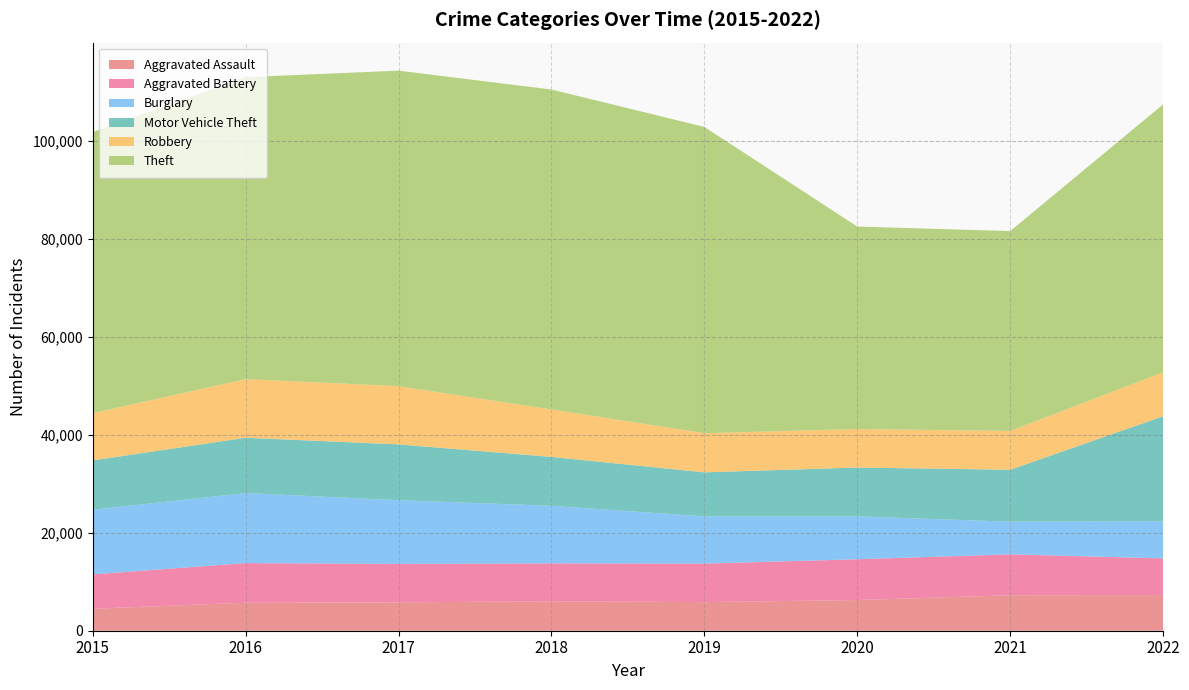

Reading left to right, extract all data points from this chart.

Aggravated Assault: 4480	5712	5793	6001	5841	6263	7243	7270
Aggravated Battery: 7018	8085	7845	7734	7857	8319	8347	7487
Burglary: 13184	14289	13001	11746	9639	8757	6658	7591
Motor Vehicle Theft: 10068	11286	11380	9983	8977	9956	10599	21421
Robbery: 9638	11960	11880	9679	7994	7855	7919	8967
Theft: 57350	61618	64381	65285	62484	41312	40779	54670